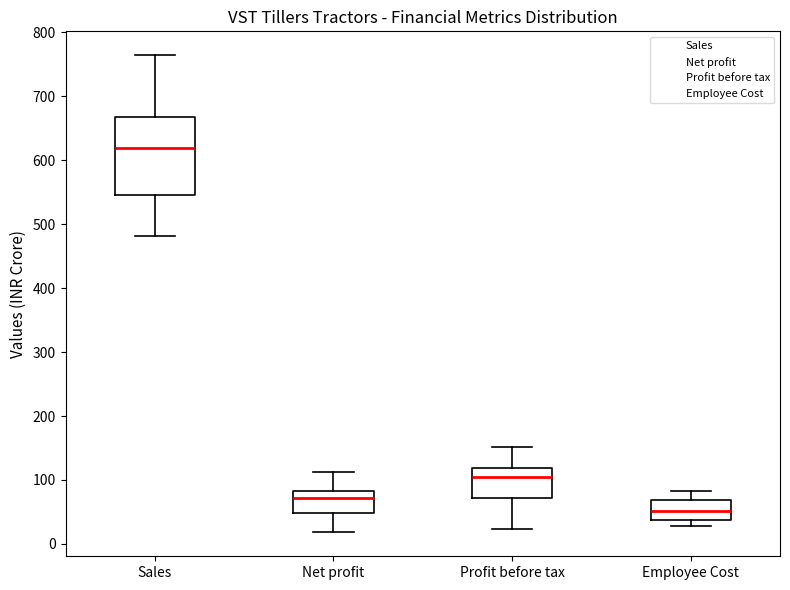

Reading left to right, transcribe this box plot: for each box, give where its median line is, the range the box spans, and where its two whiskers end, as read against the y-axis. The values are not printed on the chart, so give them approximately, as read against the axis.

Sales: median 620, box 550 to 670, whiskers 480 to 760
Net profit: median 70, box 50 to 80, whiskers 20 to 110
Profit before tax: median 110, box 70 to 120, whiskers 20 to 150
Employee Cost: median 50, box 40 to 70, whiskers 30 to 80